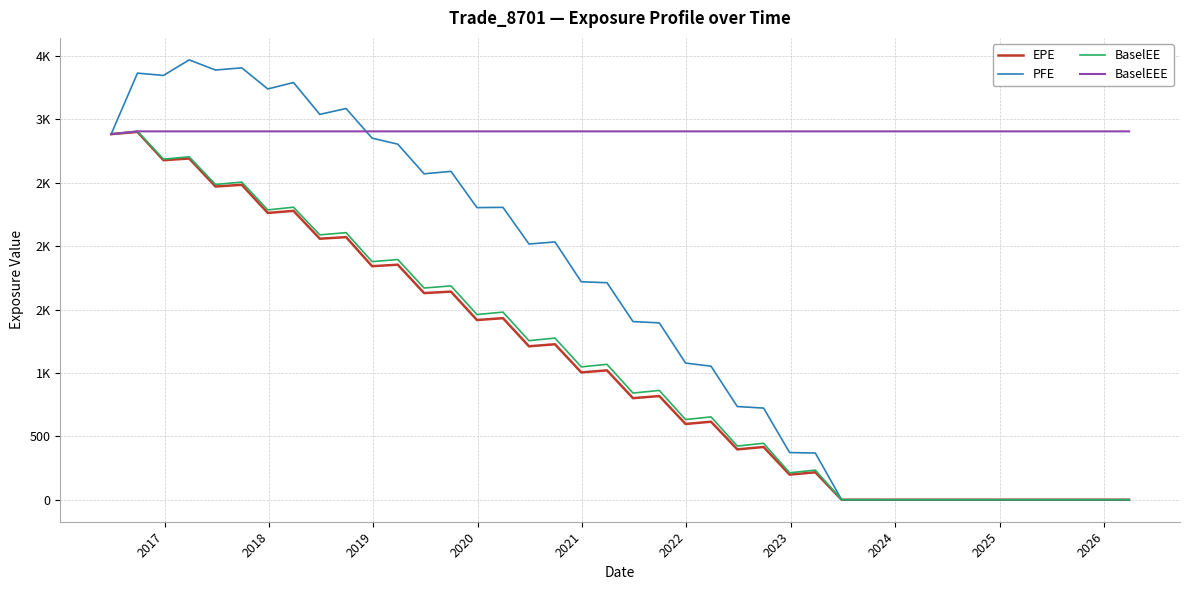

What are all the series names shown in the legend?

EPE, PFE, BaselEE, BaselEEE